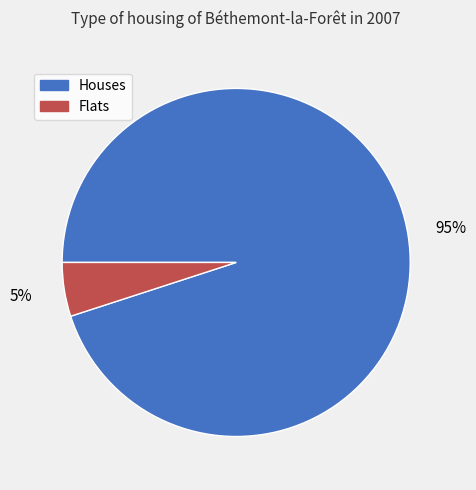

Is there any slice that represents more than half of the pie?

Yes